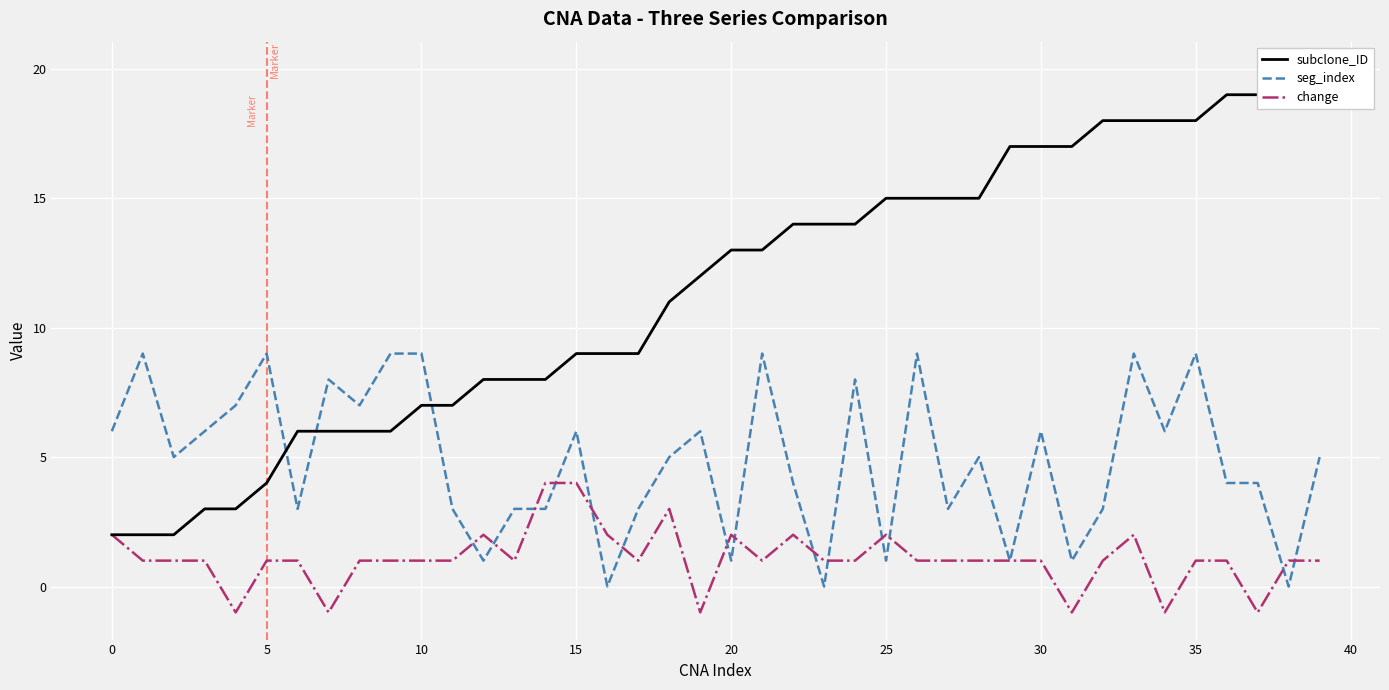

Which series has the largest total across all categories?

subclone_ID